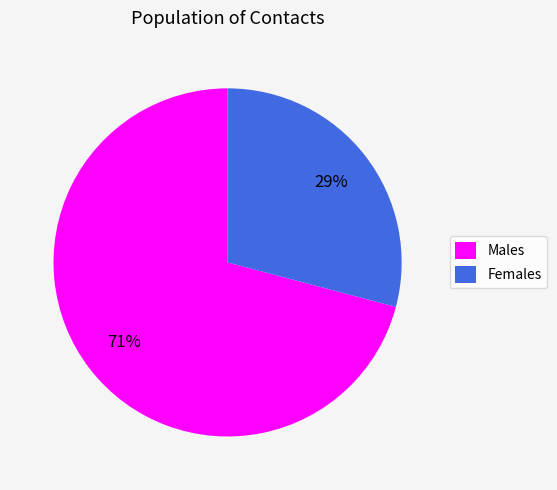

To the nearest percent, what percentage of the pie is Females?

29%